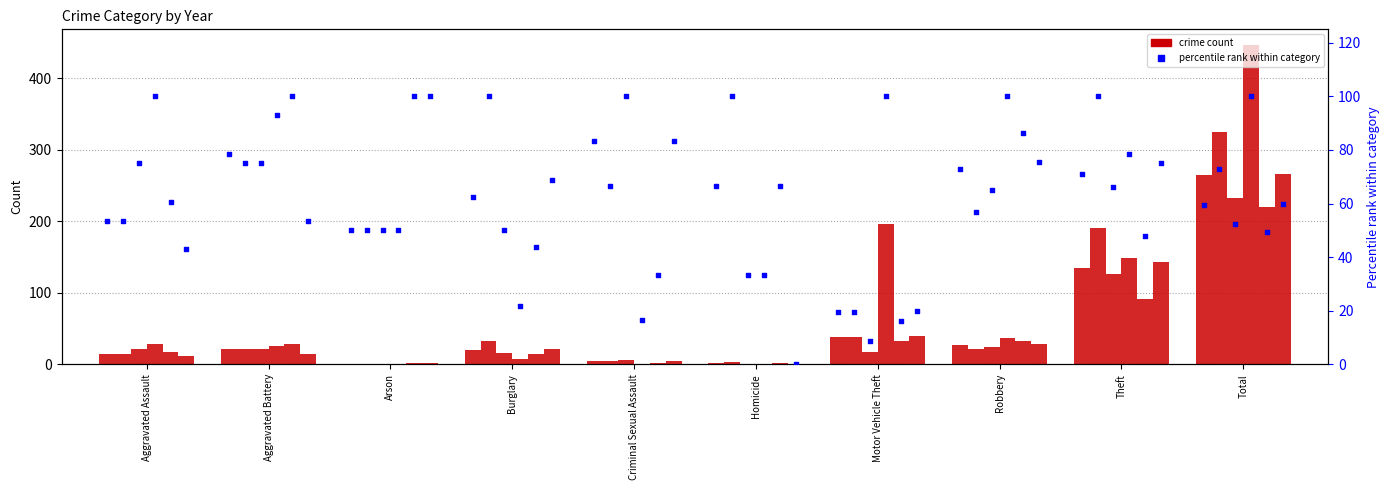

What is the change in value from Homicide to Robbery?

+6.3